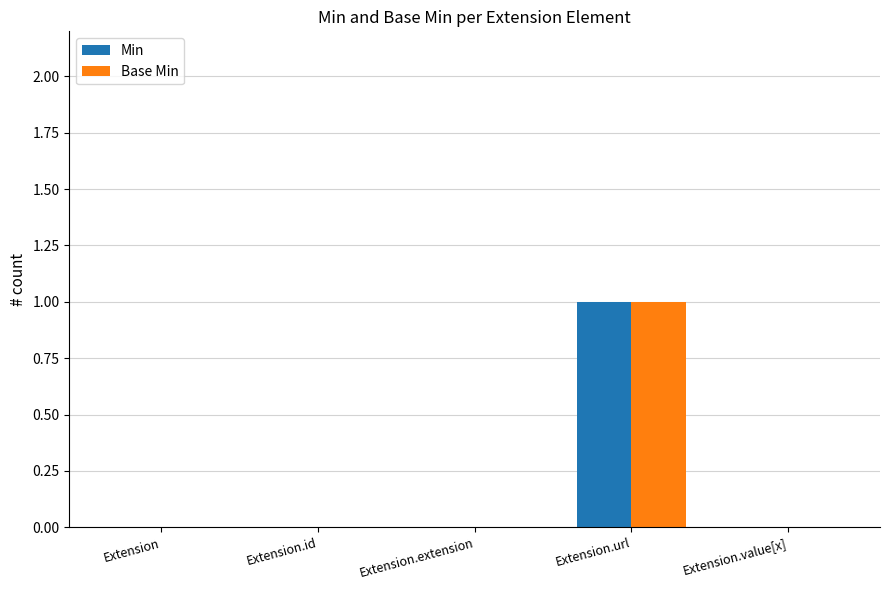

Reading left to right, extract all data points from this chart.

Min: 0	0	0	1	0
Base Min: 0	0	0	1	0